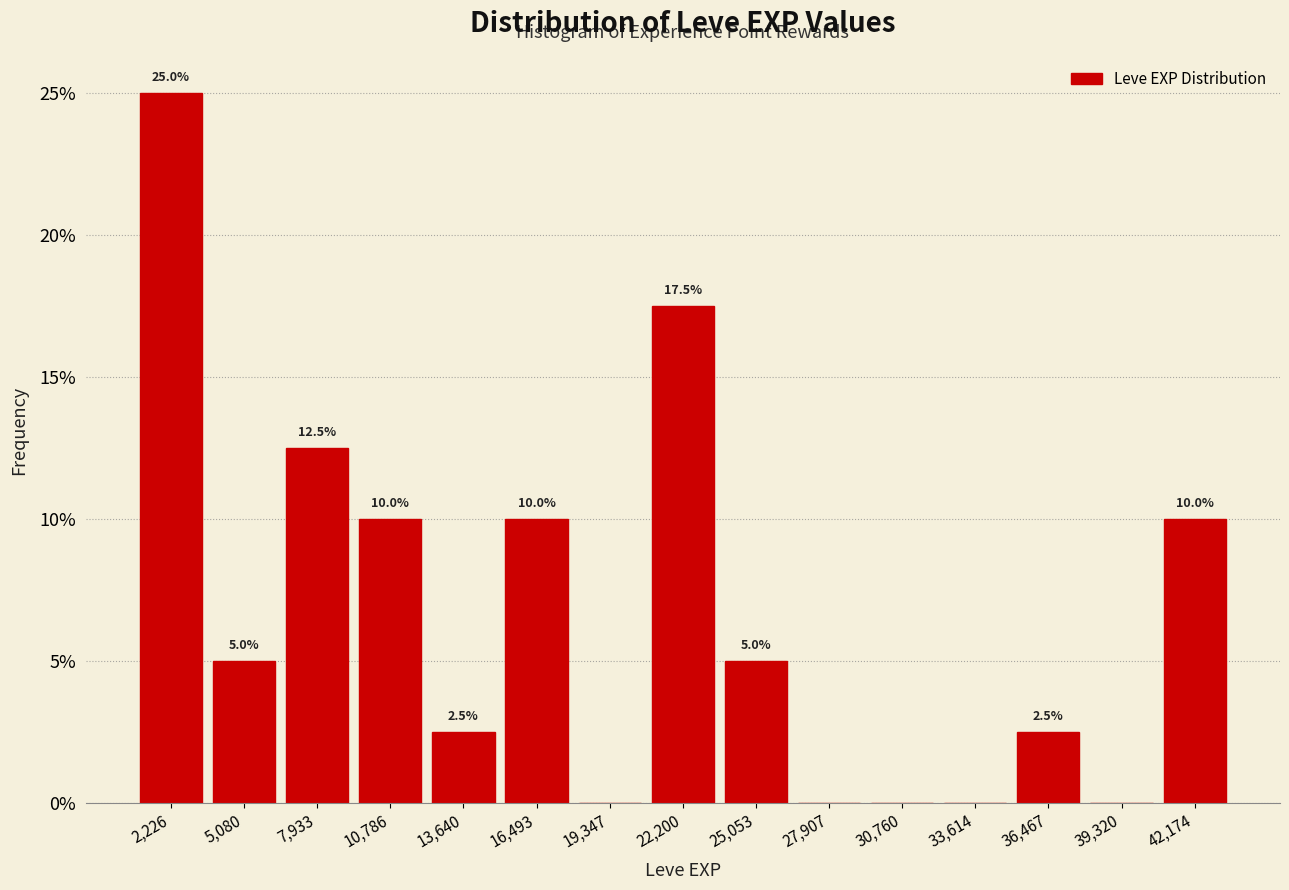

Over which range of the x-axis is the bar tallest?

1000 to 3500